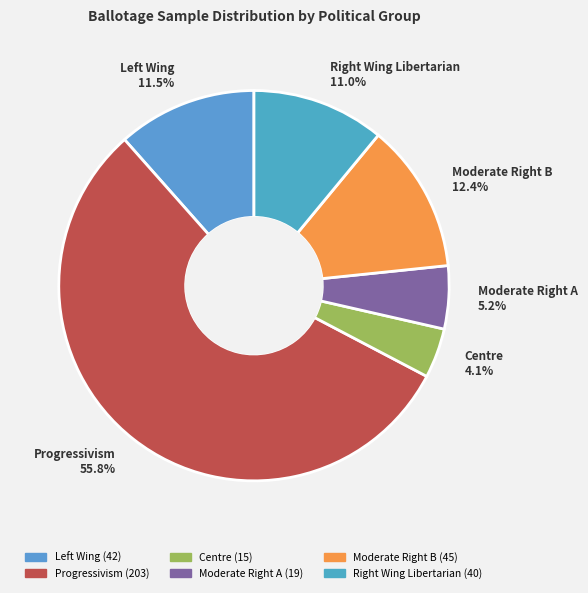

How many segments does this pie chart have?

6